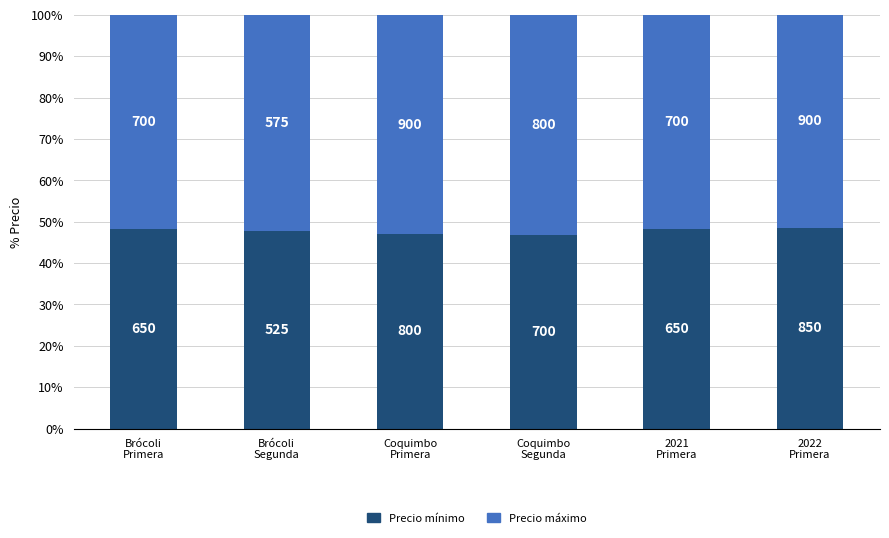

What are all the series names shown in the legend?

Precio mínimo, Precio máximo